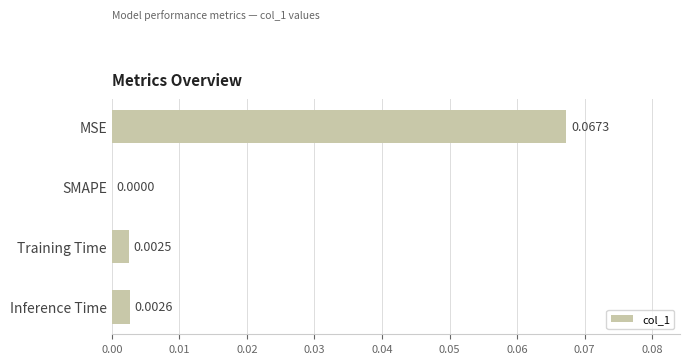

How many values are above zero?

3